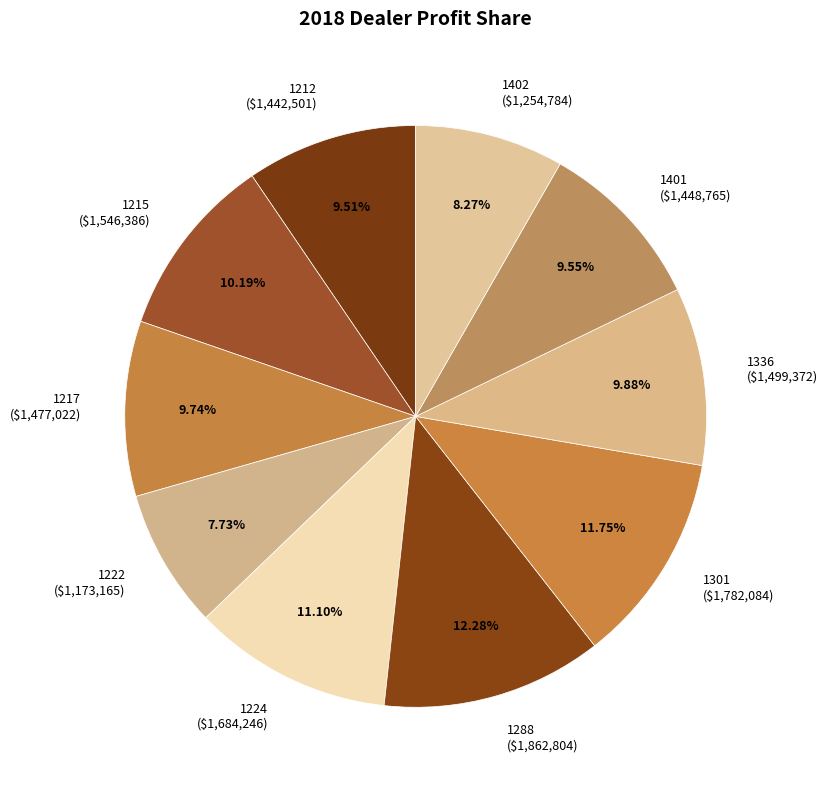

Is there any slice that represents more than half of the pie?

No